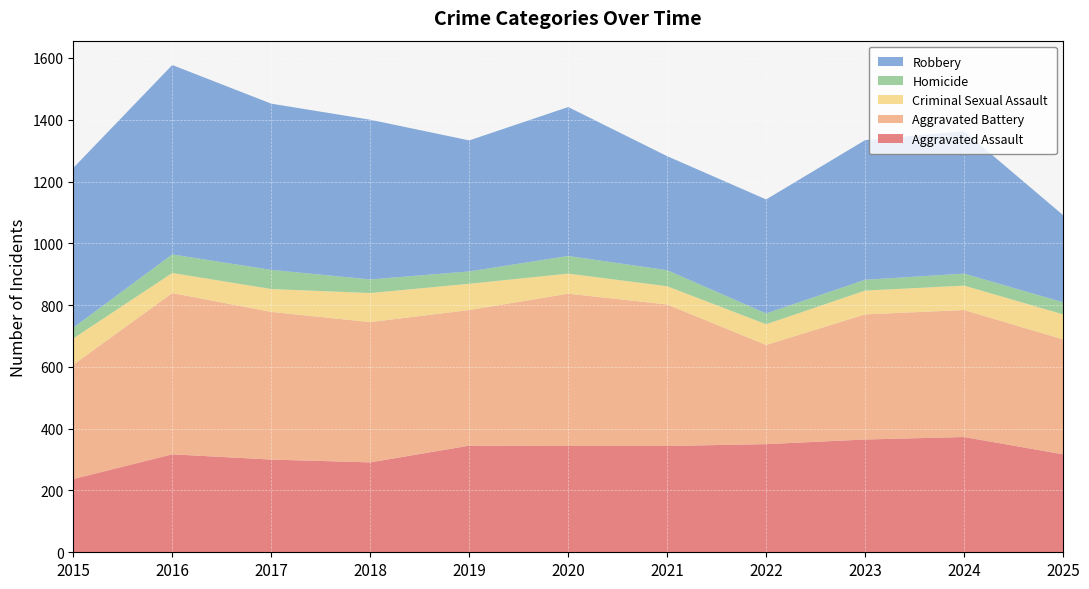

True or false: Aggravated Assault and Robbery intersect in this chart.

True